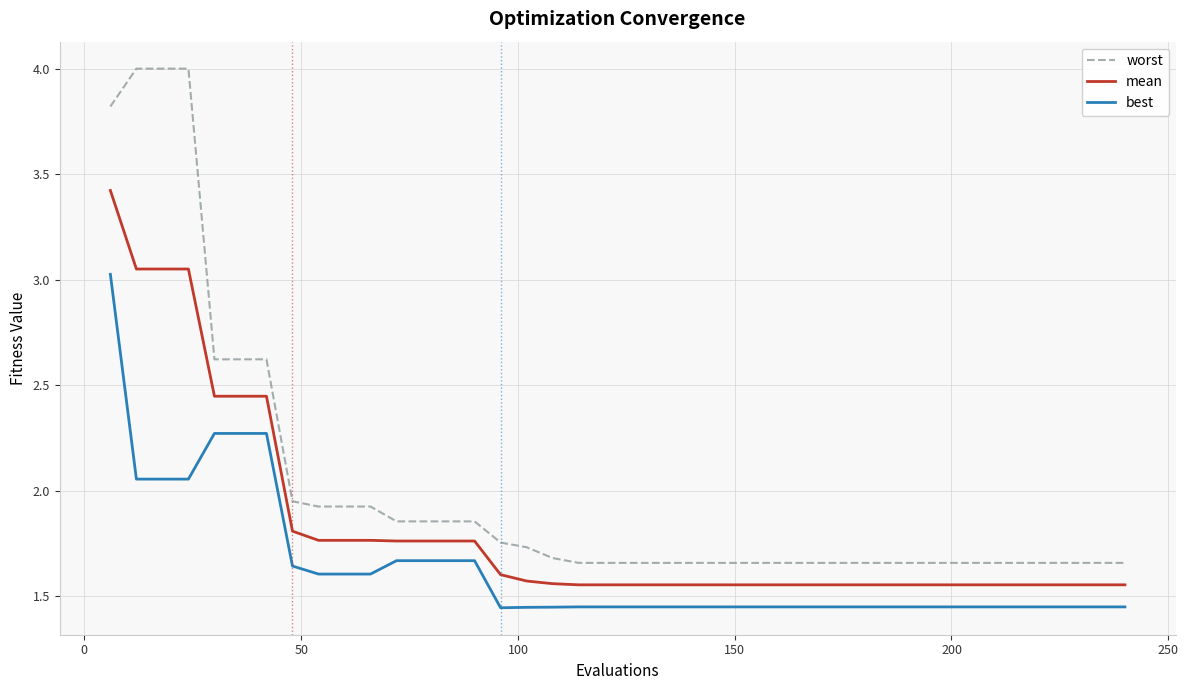

Which series has the largest range (max minus min)?

worst